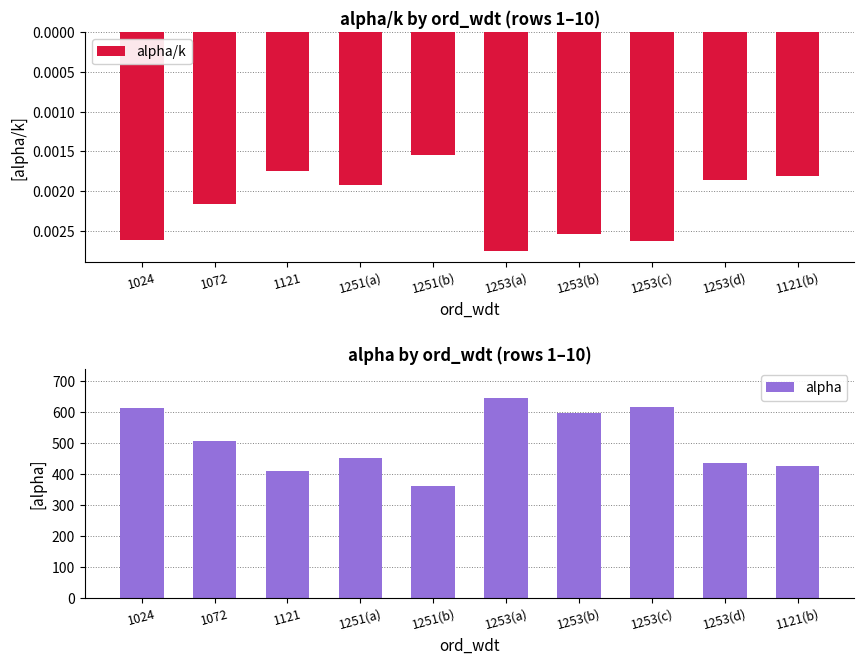

How many data points does each series have?

10